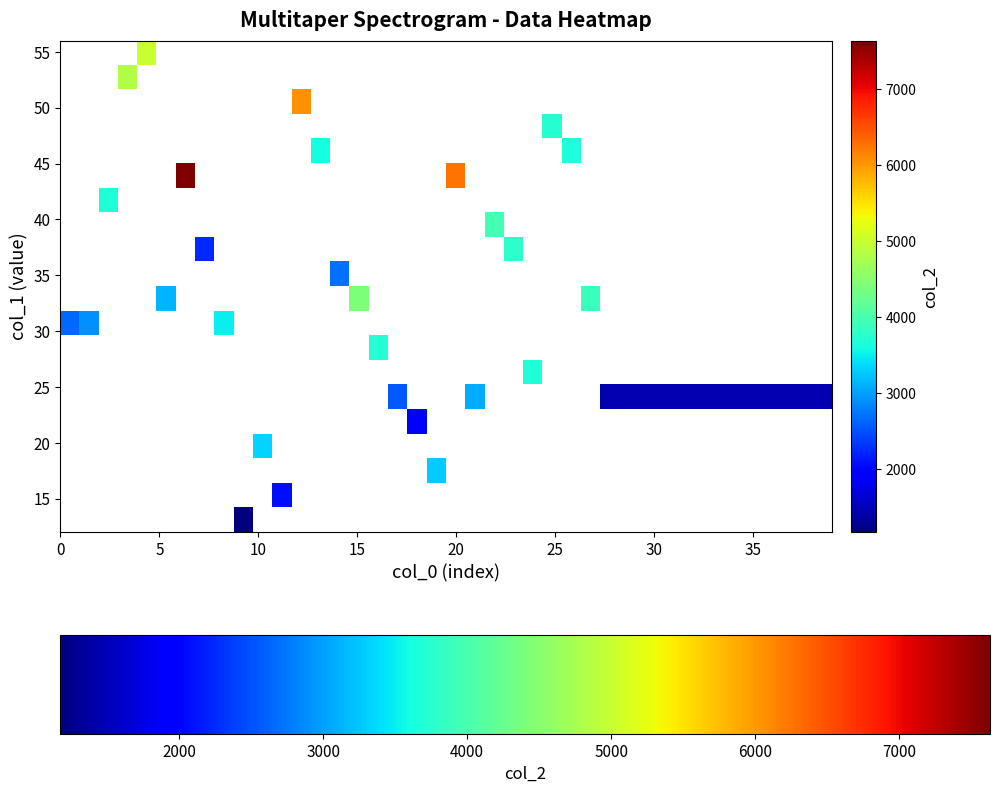

How many series are shown in this chart?

20